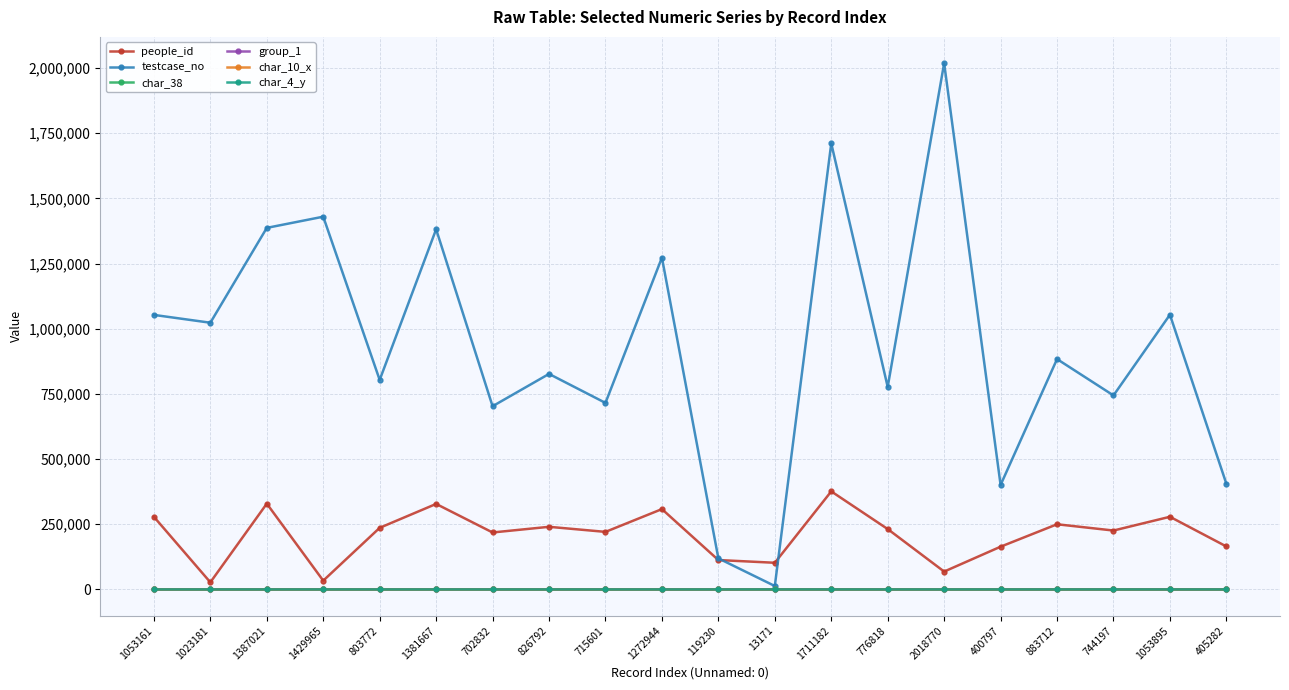

The char_38 series shows 89 at 1053895. True or false?

True